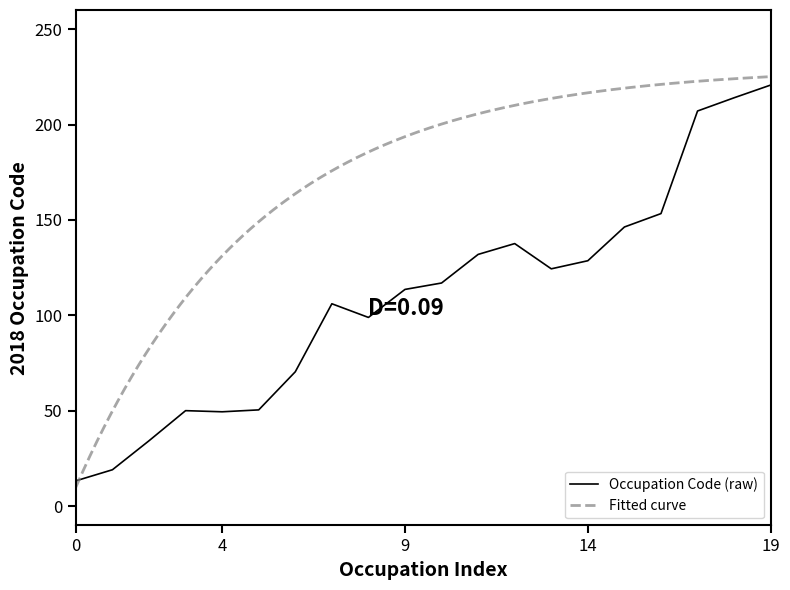

Which category has the highest value in the Occupation Code (raw) series?

19